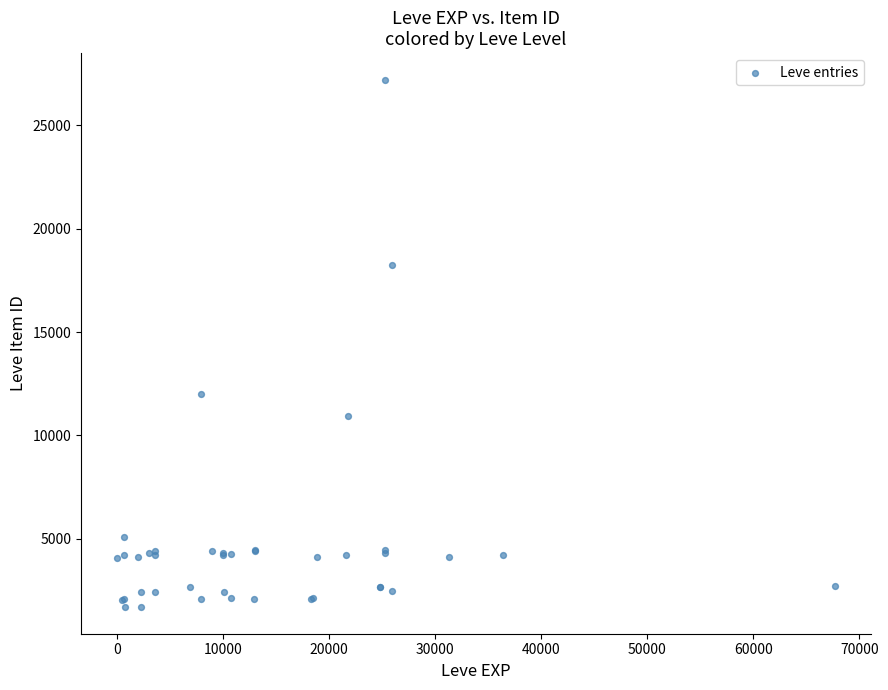

What Y value in the scatter plot is closest to 14448?

12018